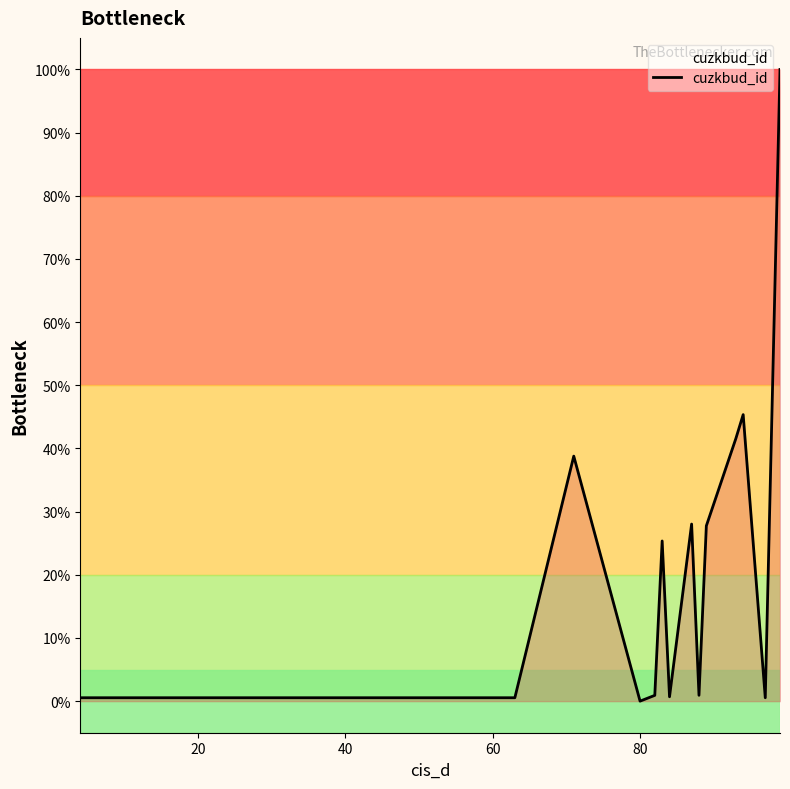

What is the difference between the maximum and minimum values?

100.0